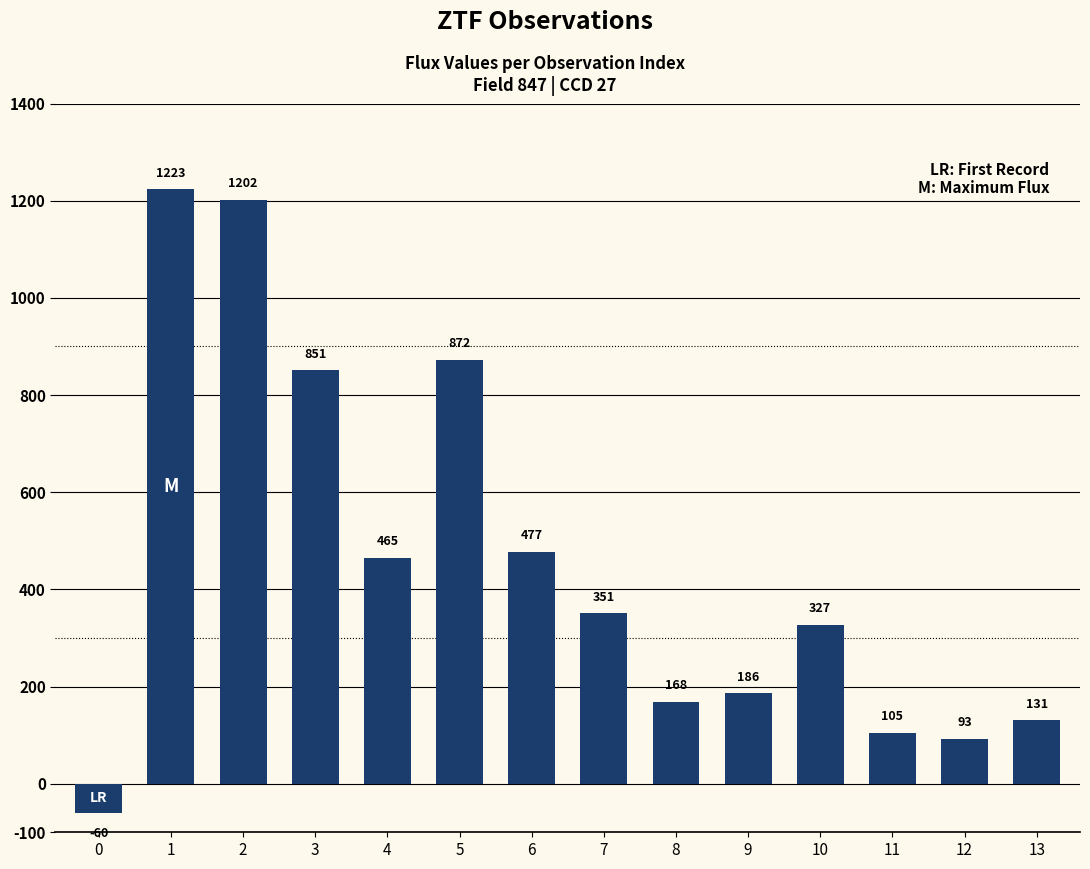

Is it true that the value at 13 is 130.5?

True